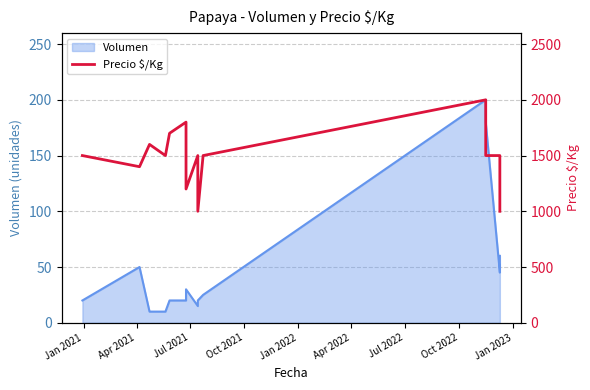

How many points are lower than both their immediate neighbors (excluding endpoints)?

4